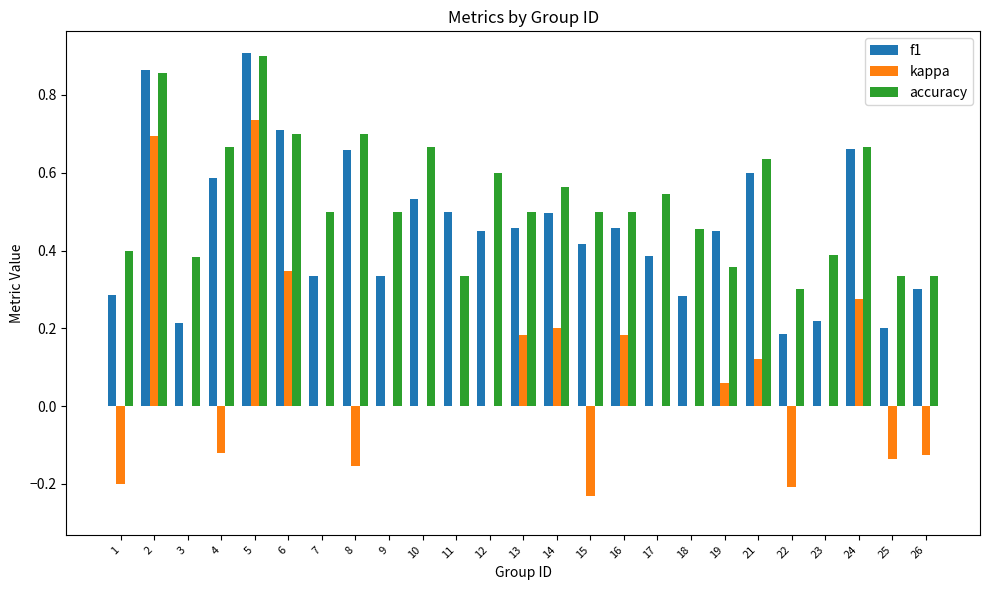

The value of kappa at 14 is 0.2. True or false?

True